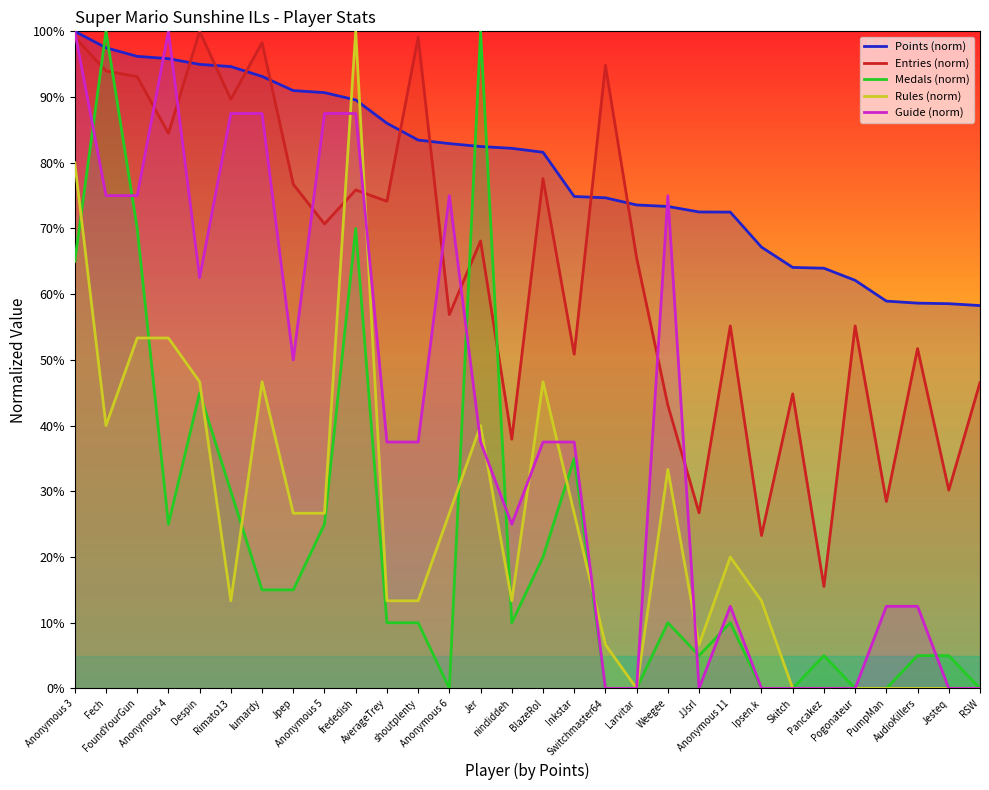

The Medals (norm) series shows 70.0 at FoundYourGun. True or false?

True